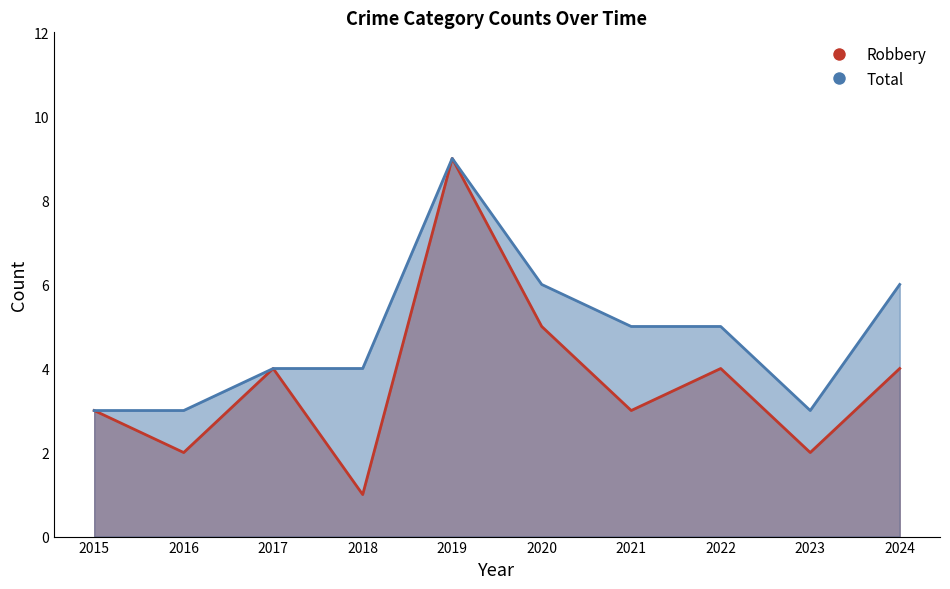

What is the spread (max minus min) of values at 2024?

2